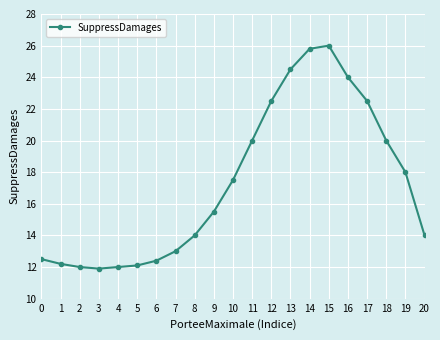

How many categories are shown in the chart?

21